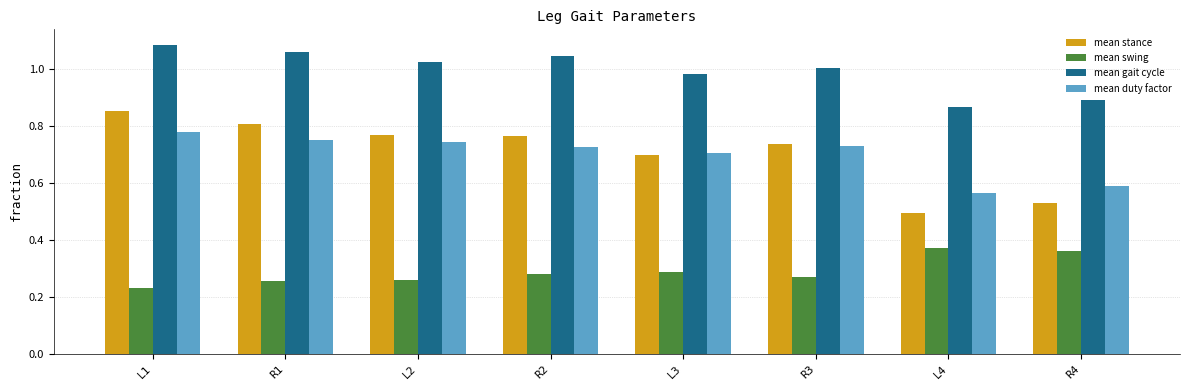

At how many categories does at least one series exceed 0?

8